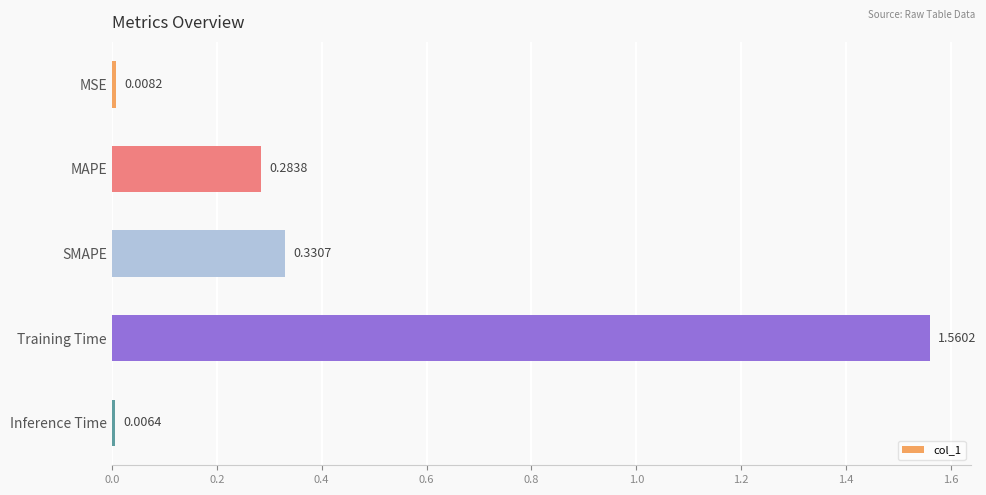

List the labels in order of value, largest first.

Training Time, SMAPE, MAPE, MSE, Inference Time